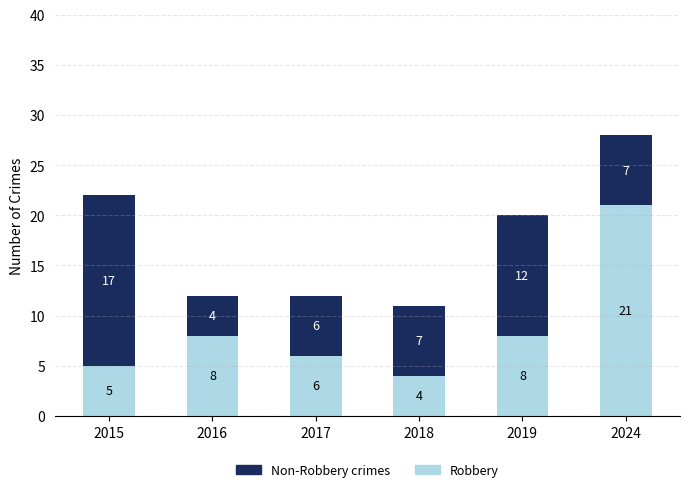

What is the average value of the Robbery series?

9